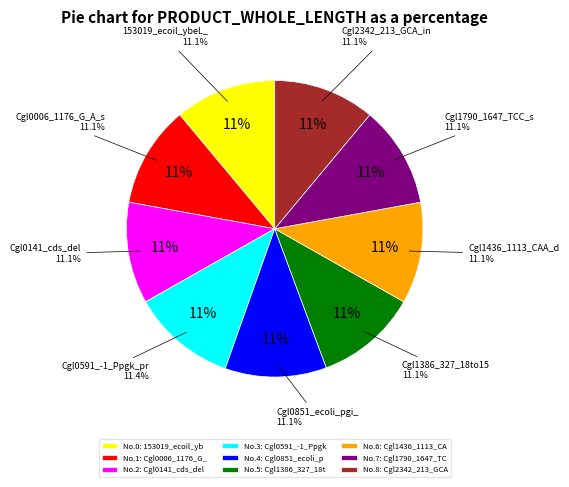

To the nearest percent, what is the combined percentage of 4 and 7?

22%